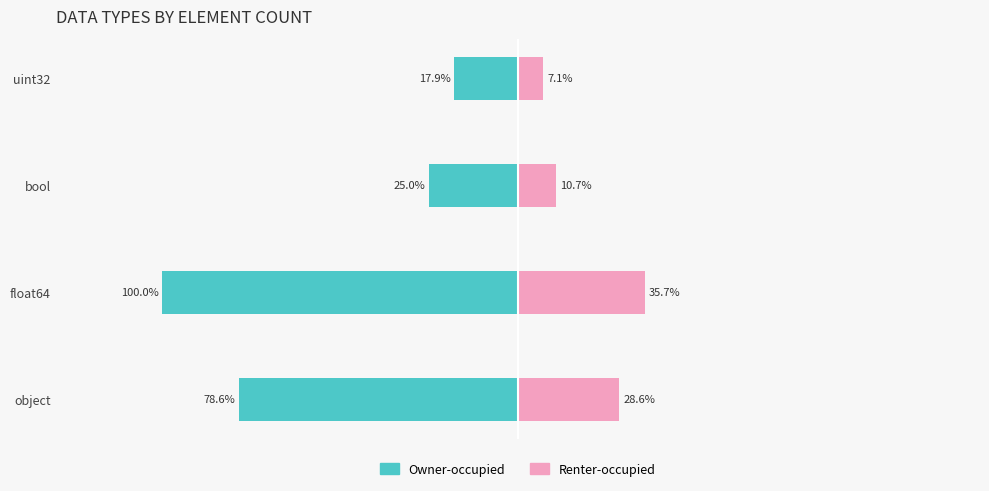

Reading right to left, transcribe all the data shown in this chart.

Owner-occupied: -5	-7	-28	-22
Renter-occupied: 2	3	10	8